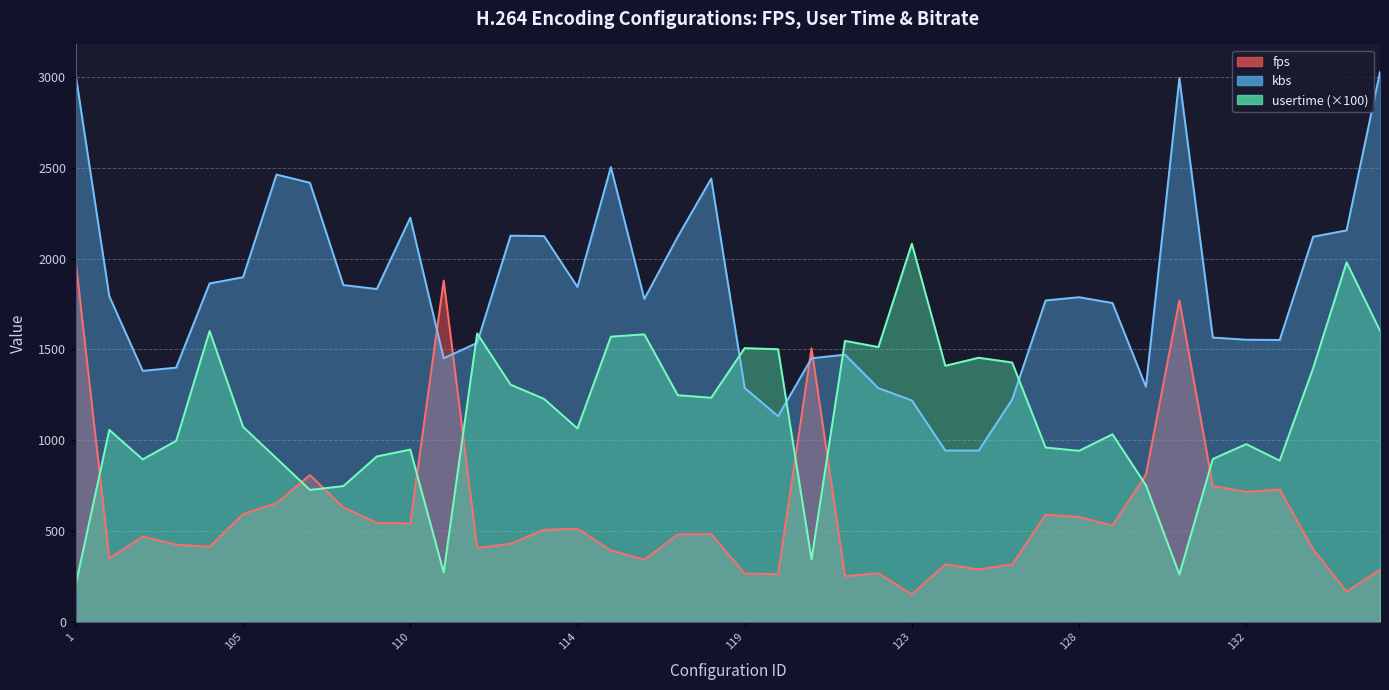

Where is the first local maximum for kbs?

106